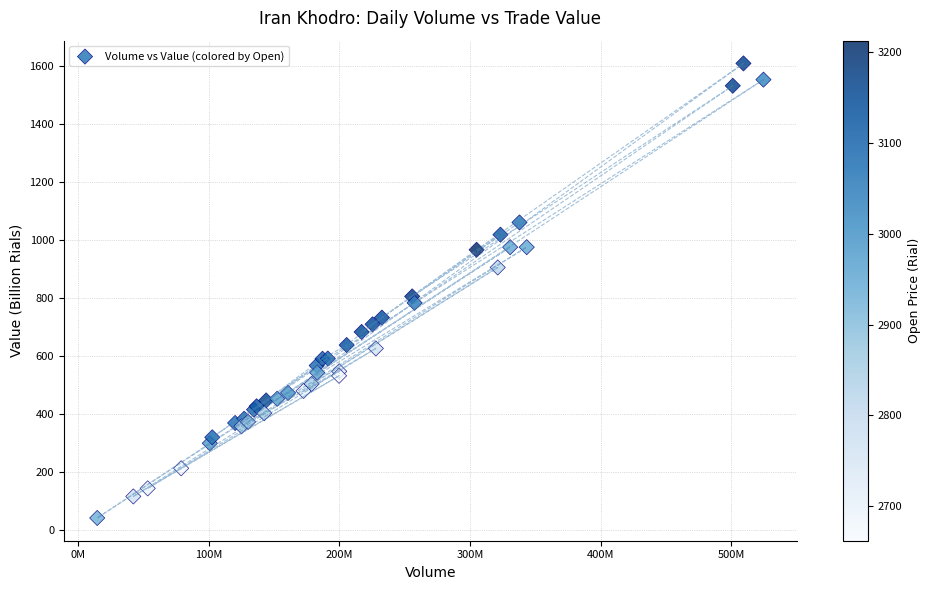

What Y value in the scatter plot is closest to 824?

805.3